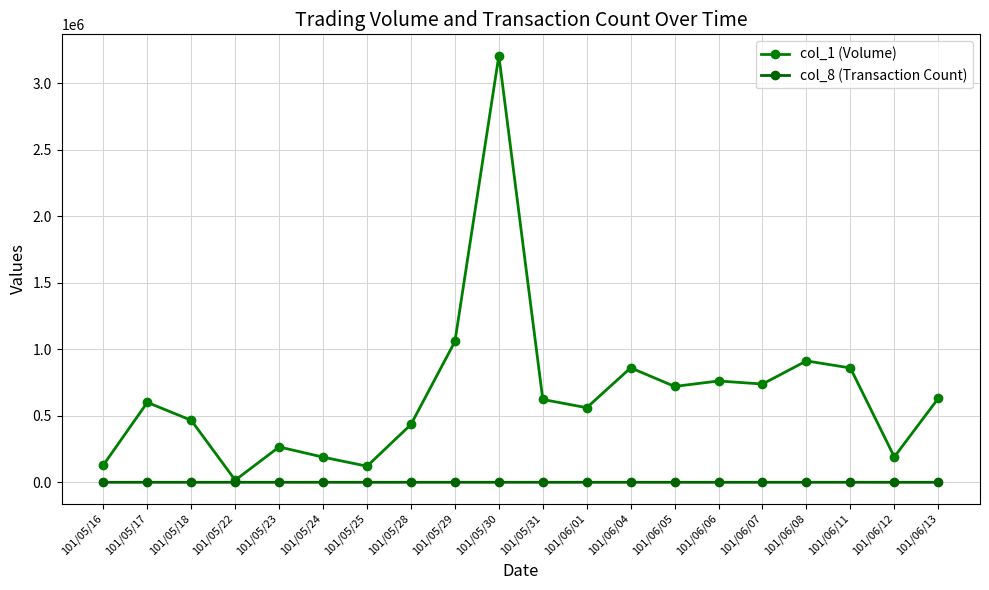

What is the value of the col_8 (Transaction Count) point at the 9th from the left?

41